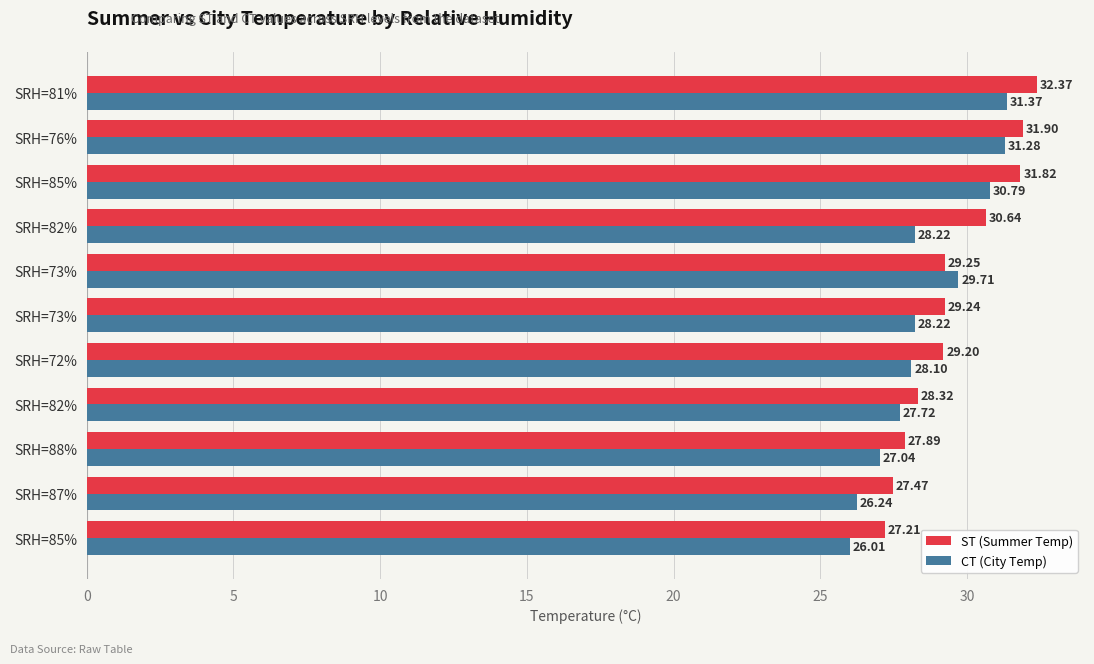

What are all the series names shown in the legend?

ST (Summer Temp), CT (City Temp)